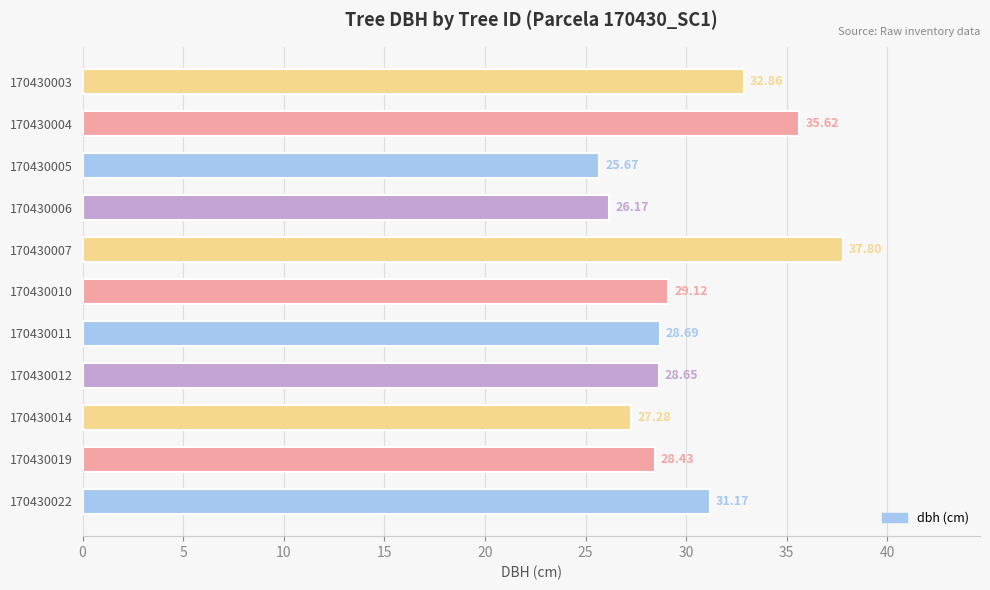

How many distinct data groups are displayed?

1